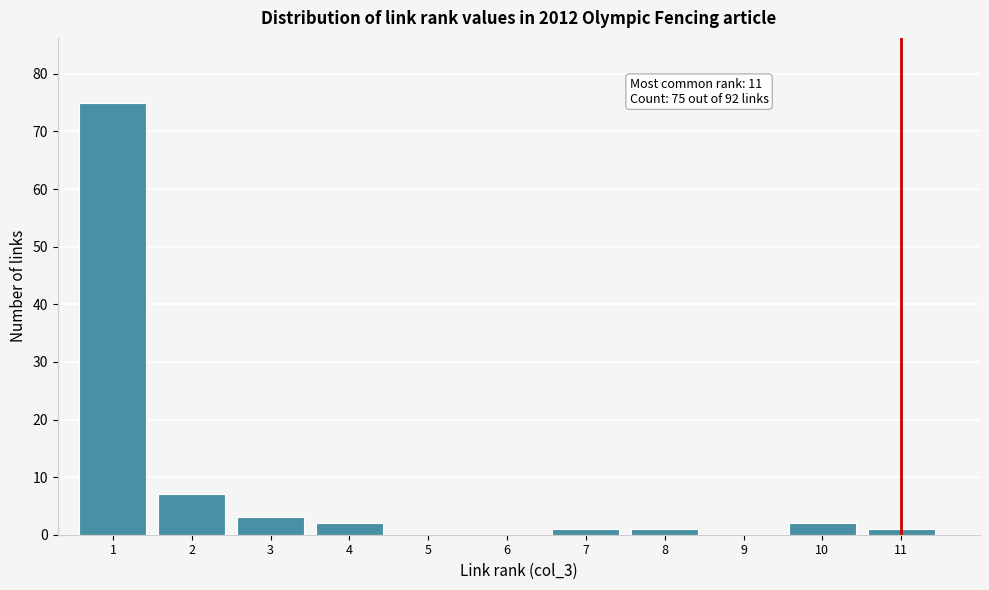

Which range on the x-axis has the tallest bar?

0.5 to 1.5